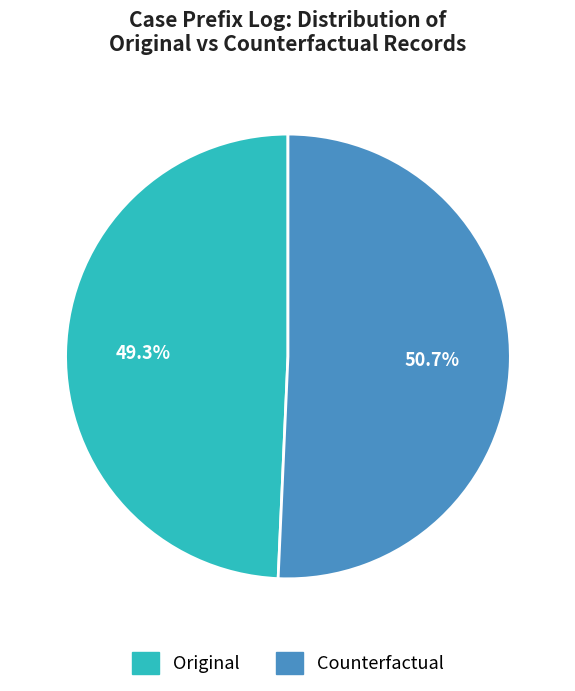

How many slices are in this pie chart?

2